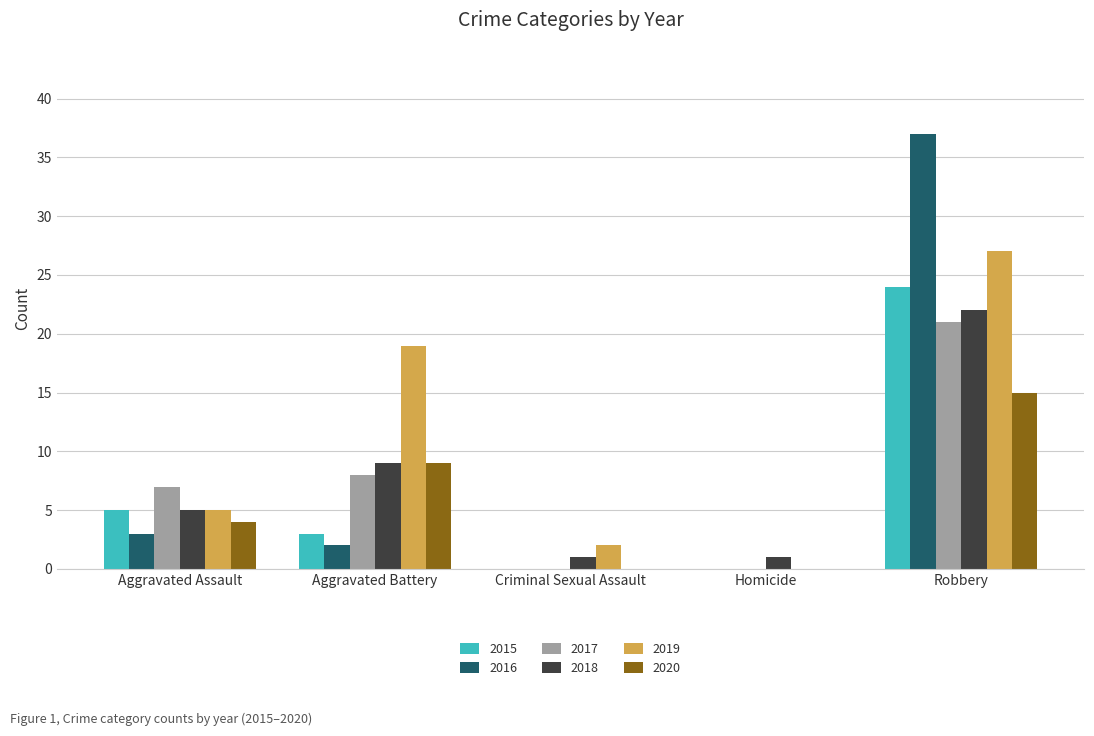

Which series has the widest spread of values?

2016